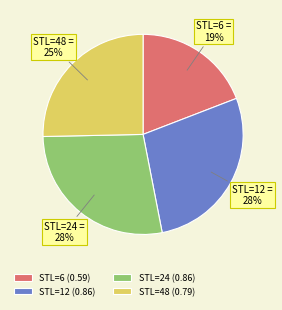

To the nearest percent, what portion does STL=24 represent?

28%